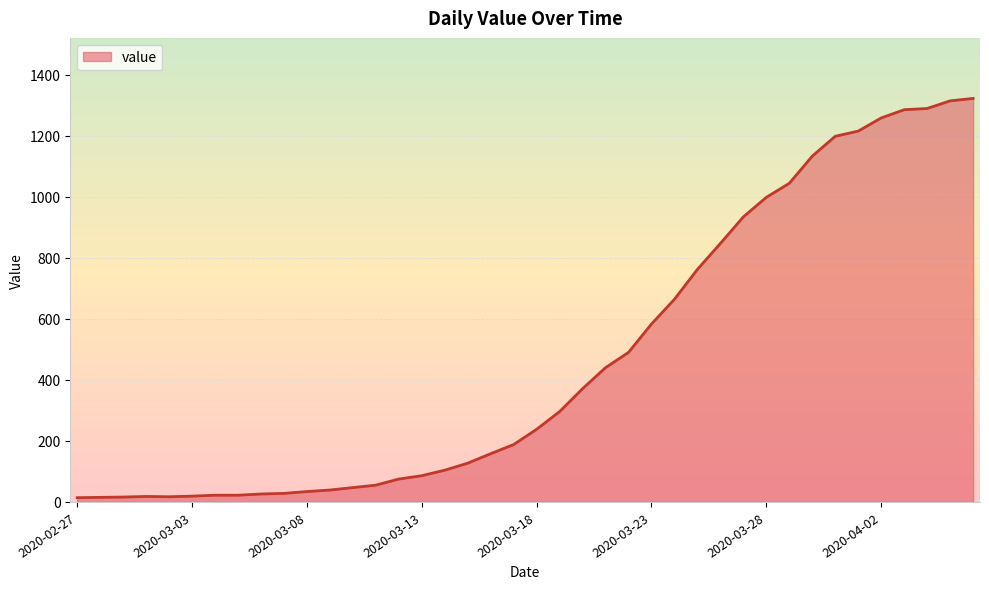

Does the chart display data point markers on the line(s)?

No